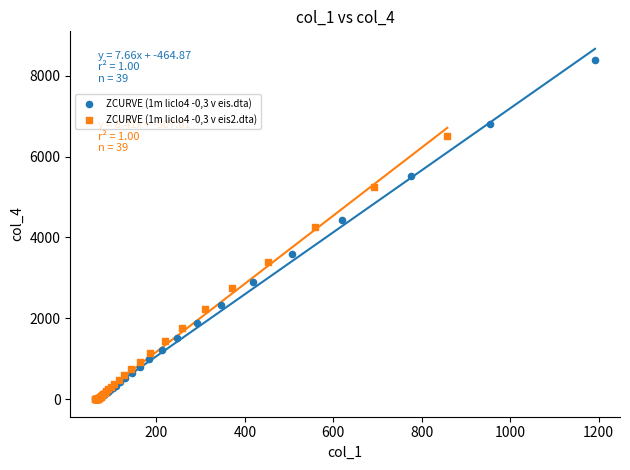

Which series reaches the maximum Y coordinate?

ZCURVE (1m liclo4 -0,3 v eis.dta)